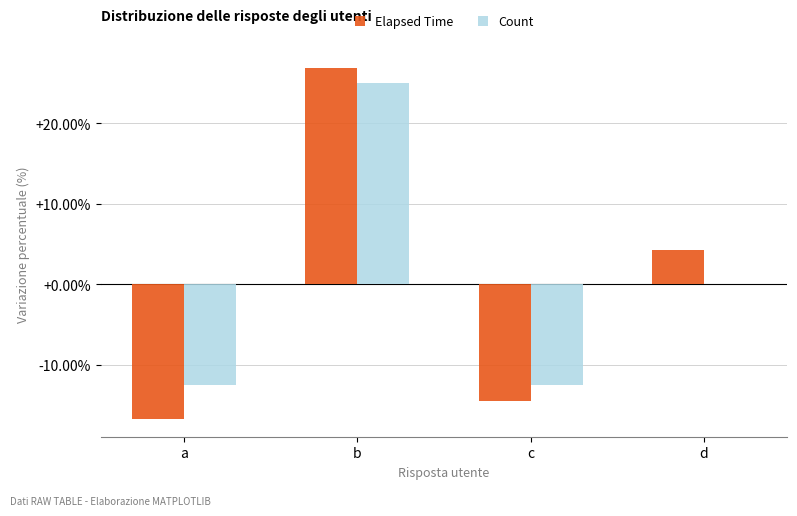

What is the total value across all series at c?

-27.0